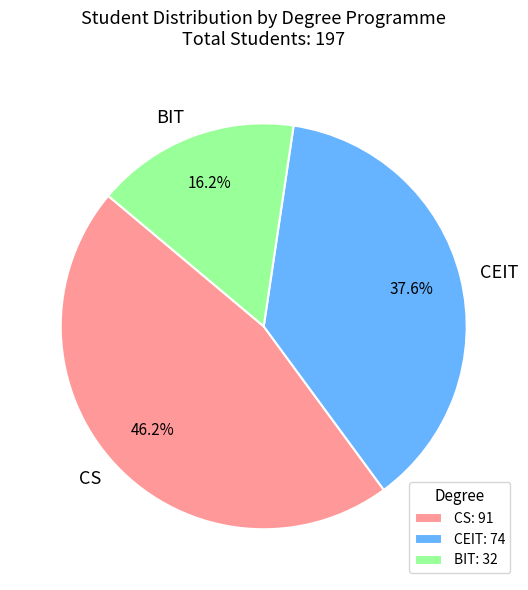

Does CS account for over 50% of the chart?

No